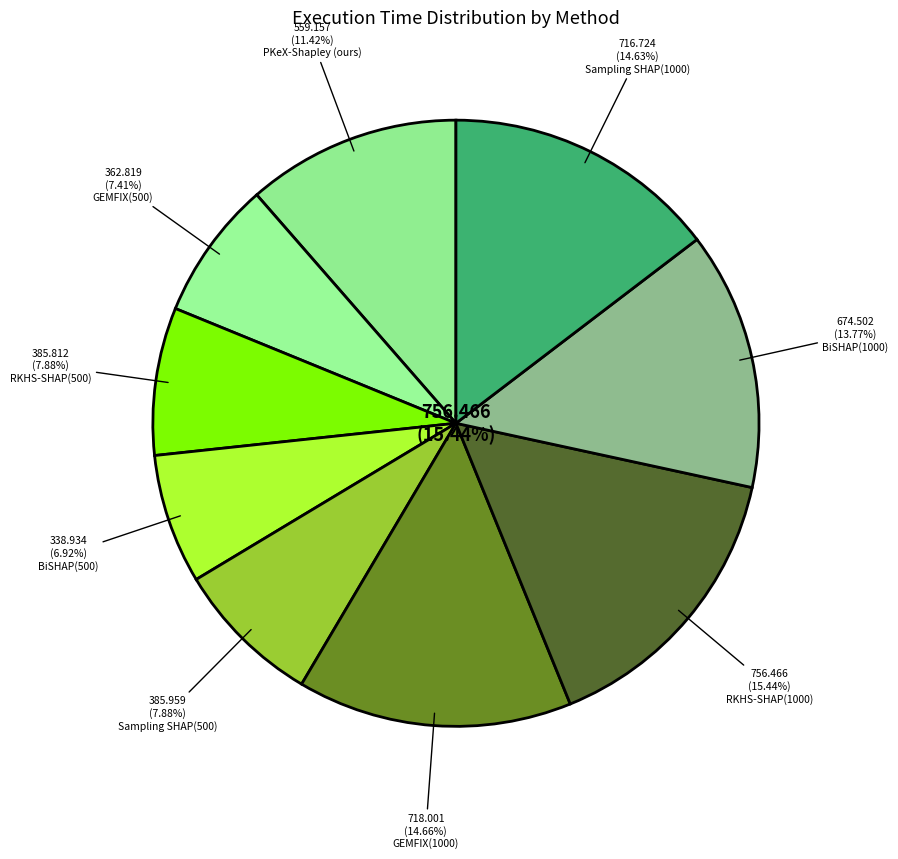

Does GEMFIX(1000) account for over 50% of the chart?

No